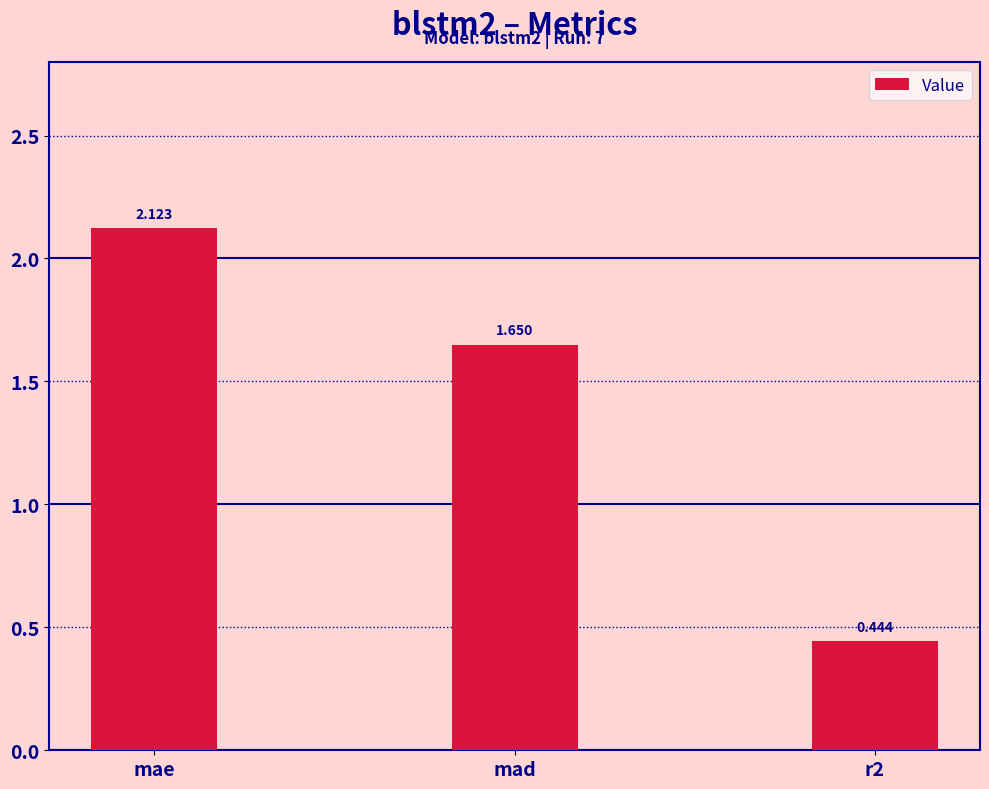

What is the change in value from mad to r2?

-1.2